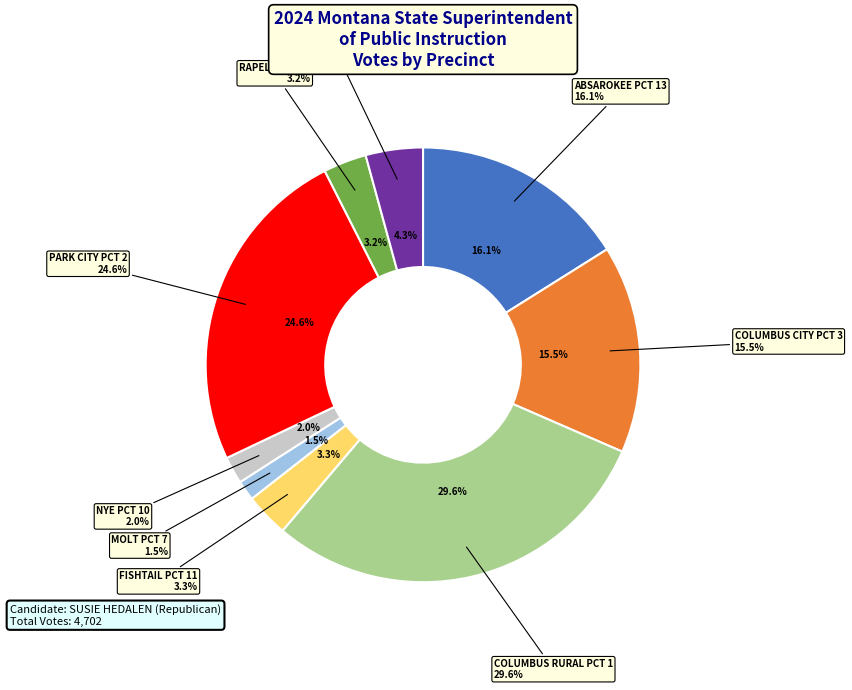

To the nearest percent, what is the difference between the ABSAROKEE PCT 13 and PARK CITY PCT 2 slice percentages?

9%